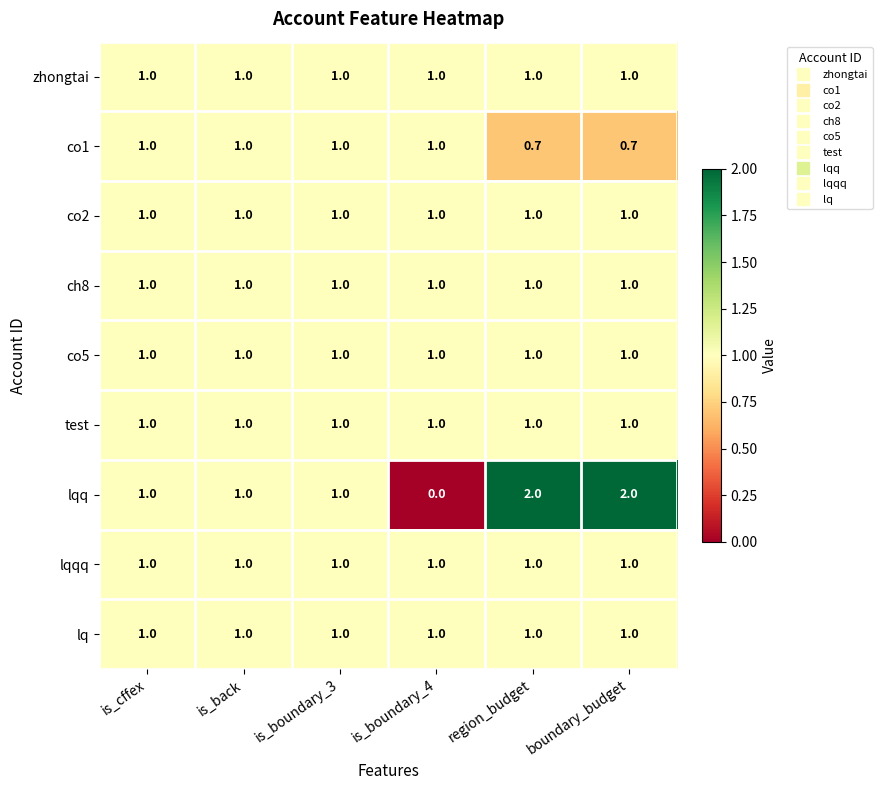

What is the total value across all series at boundary_budget?

9.7